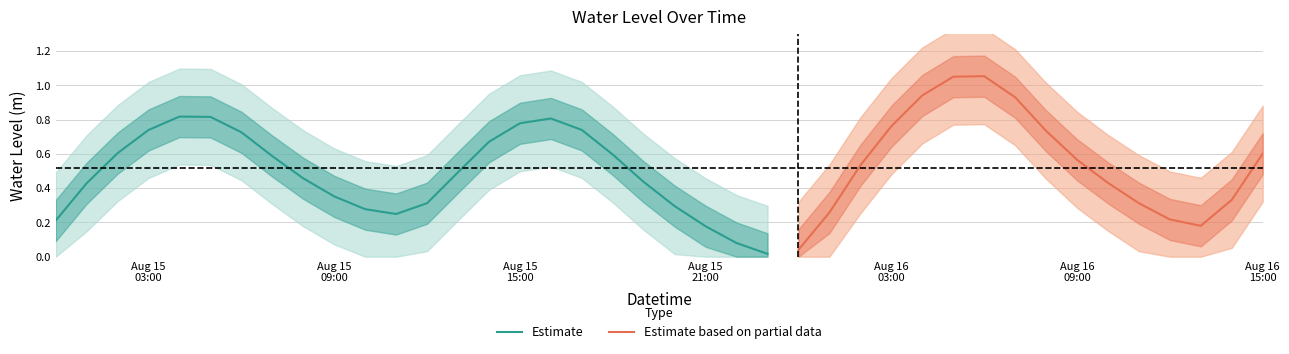

What is the difference between the second highest and second lowest values?

1.0